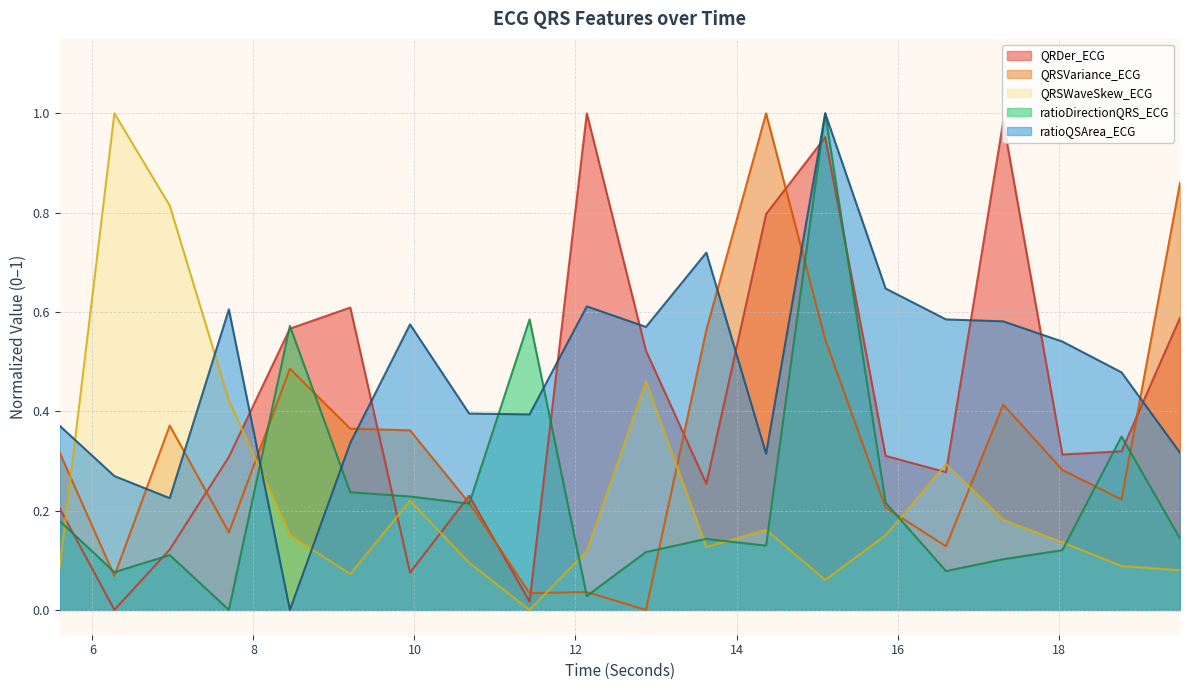

Reading left to right, list all the values displayed in this chart.

QRDer_ECG: 0.2	0.0	0.1	0.3	0.6	0.6	0.1	0.2	0.0	1.0	0.5	0.3	0.8	1.0	0.3	0.3	1.0	0.3	0.3	0.6
QRSVariance_ECG: 0.3	0.1	0.4	0.2	0.5	0.4	0.4	0.2	0.0	0.0	0.0	0.6	1.0	0.5	0.2	0.1	0.4	0.3	0.2	0.9
QRSWaveSkew_ECG: 0.1	1.0	0.8	0.4	0.2	0.1	0.2	0.1	0.0	0.1	0.5	0.1	0.2	0.1	0.2	0.3	0.2	0.1	0.1	0.1
ratioDirectionQRS_ECG: 0.2	0.1	0.1	0.0	0.6	0.2	0.2	0.2	0.6	0.0	0.1	0.1	0.1	1.0	0.2	0.1	0.1	0.1	0.3	0.1
ratioQSArea_ECG: 0.4	0.3	0.2	0.6	0.0	0.3	0.6	0.4	0.4	0.6	0.6	0.7	0.3	1.0	0.6	0.6	0.6	0.5	0.5	0.3